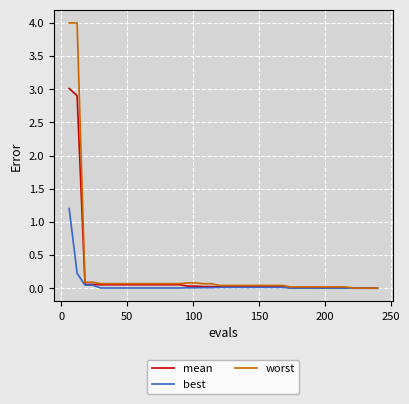

Which series has the largest range (max minus min)?

worst